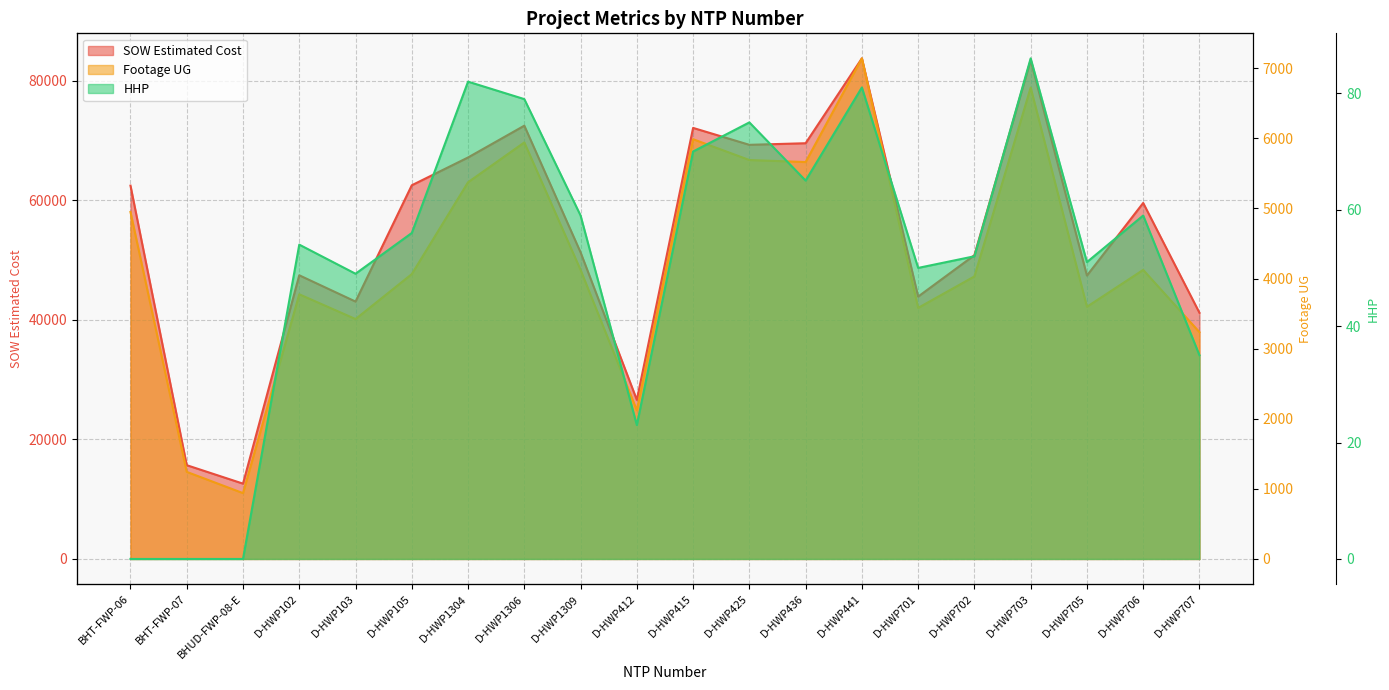

Reading left to right, list all the values displayed in this chart.

SOW Estimated Cost: 62460.4	15690.1	12601.5	47461.5	43064.0	62522.5	67171.5	72492.0	51295.0	26617.0	72118.0	69288.0	69555.0	83754.0	43895.5	50824.5	83462.0	47414.0	59562.5	41187.0
Footage UG: 4949.0	1242.0	939.0	3775.0	3422.0	4063.0	5373.0	5941.0	4122.0	2121.0	5987.0	5690.0	5661.0	7140.0	3581.0	4030.0	6723.0	3597.0	4123.0	3235.0
HHP: 0.0	0.0	0.0	54.0	49.0	56.0	82.0	79.0	59.0	23.0	70.0	75.0	65.0	81.0	50.0	52.0	86.0	51.0	59.0	35.0